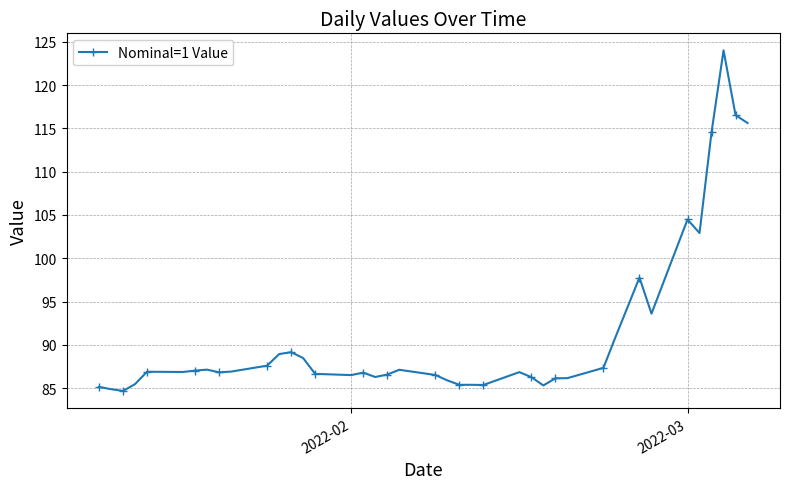

True or false: there are more than 2 points higher than both neighbors.

True